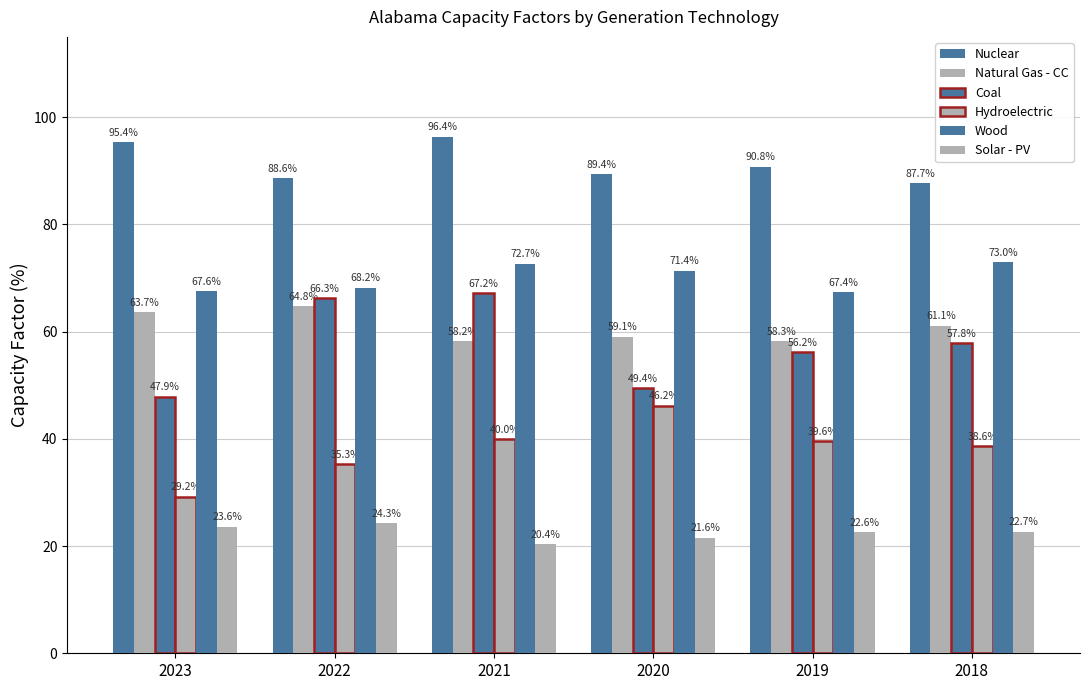

How many bars are there in each group?

6